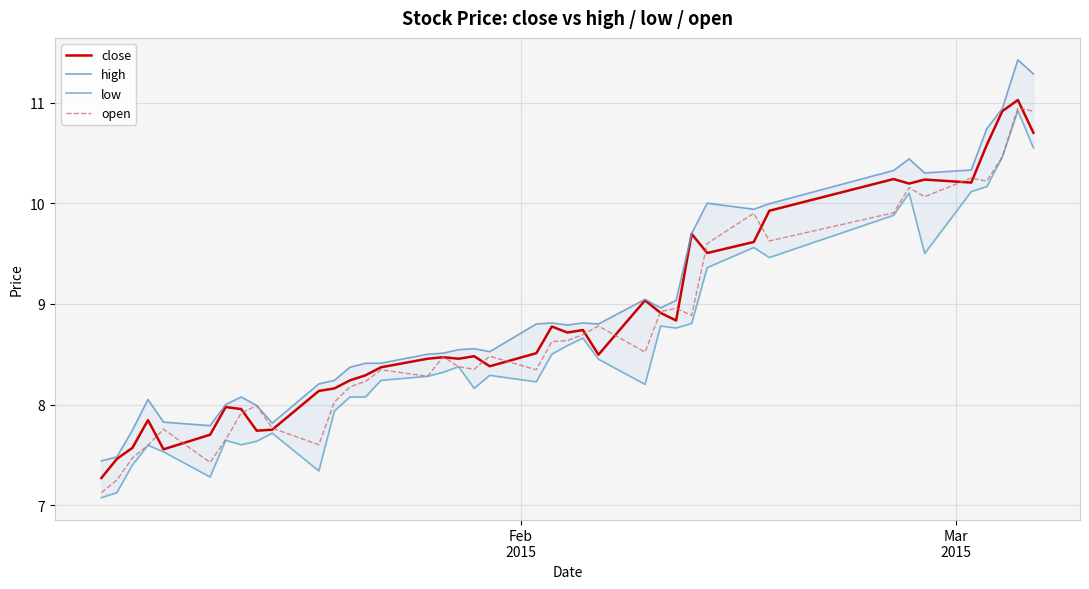

List the series in order of their overall mean, lowest first.

low, open, close, high